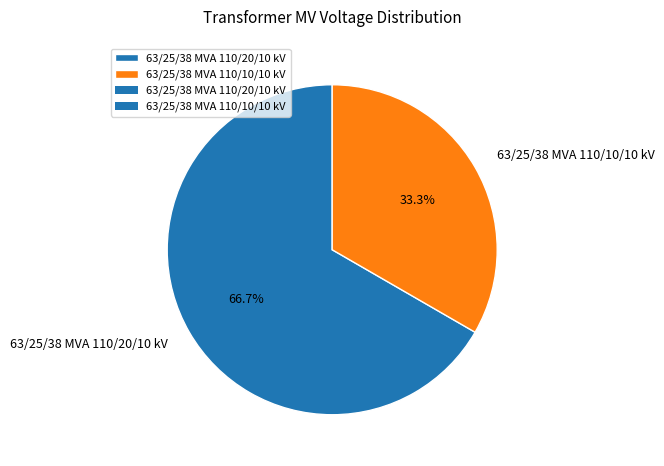

To the nearest percent, what percentage of the pie is 63/25/38 MVA 110/10/10 kV?

33%